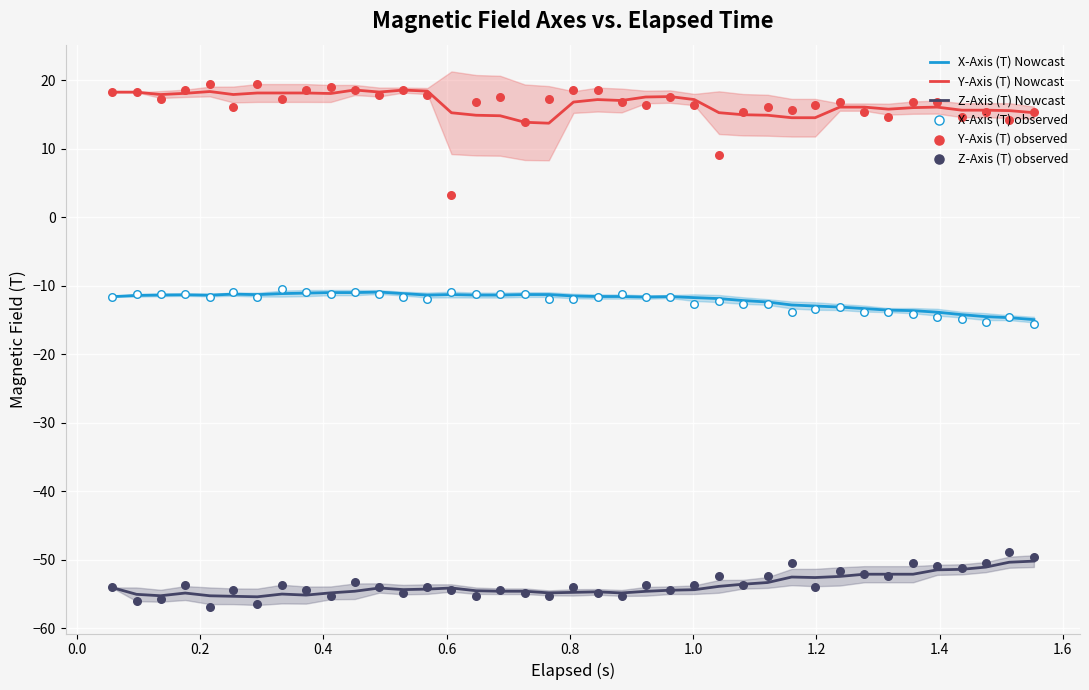

What are all the series names shown in the legend?

X-Axis (T) Nowcast, Y-Axis (T) Nowcast, Z-Axis (T) Nowcast, X-Axis (T) observed, Y-Axis (T) observed, Z-Axis (T) observed